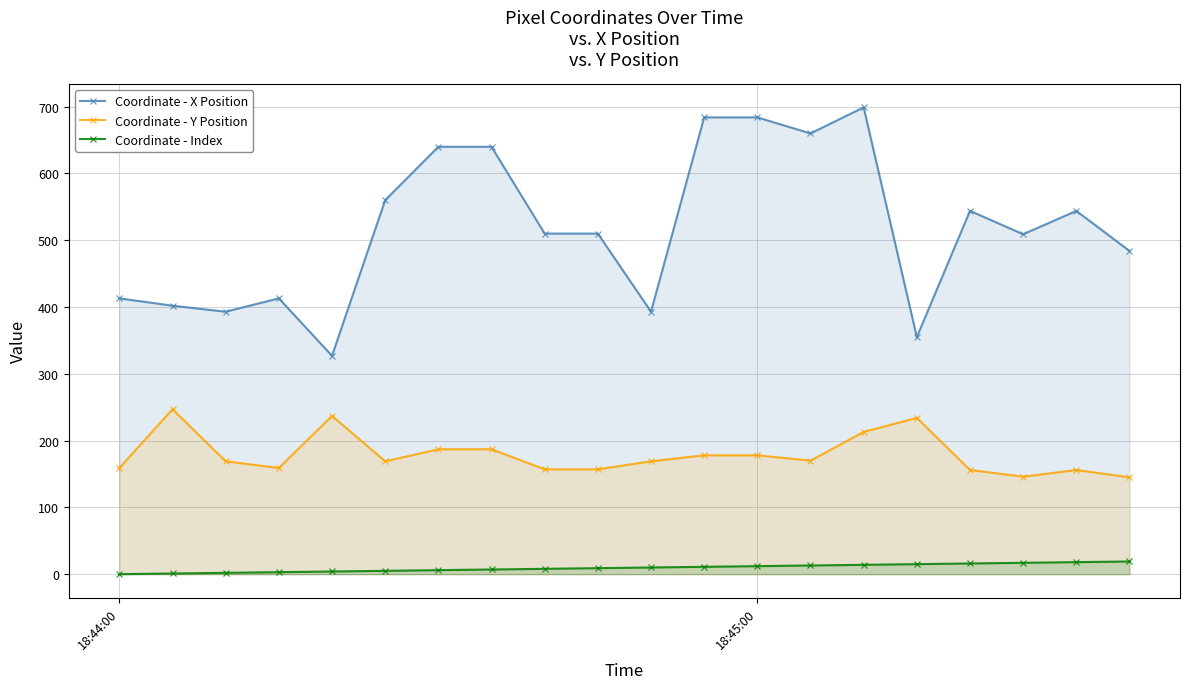

True or false: Coordinate - Y Position has more than 1 interior local peaks.

True